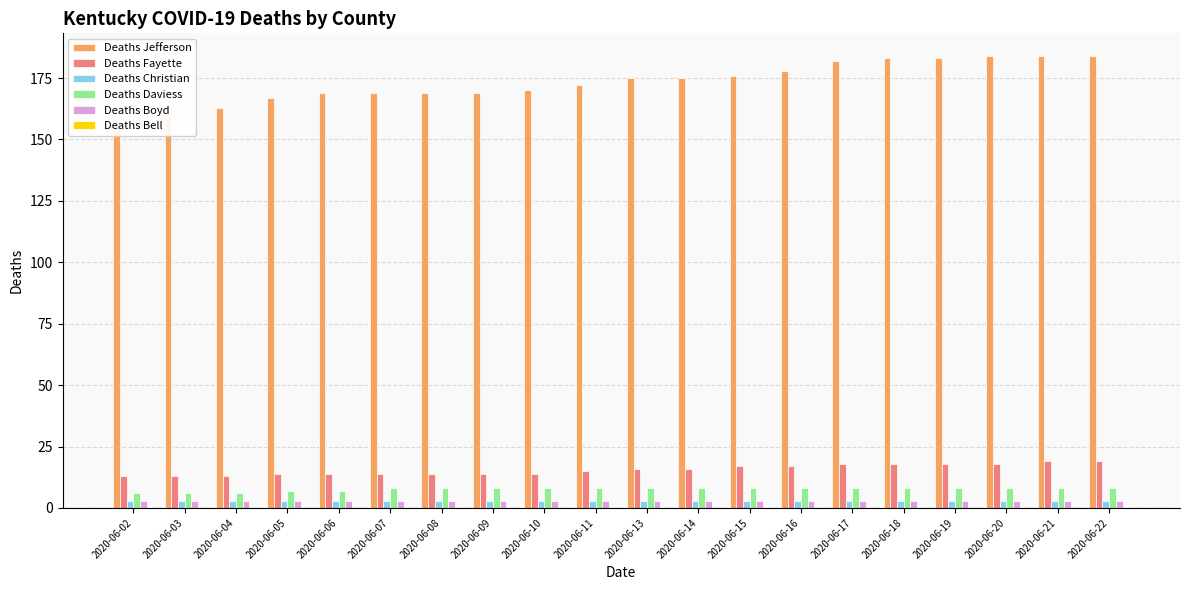

At which category is the sum across all series the highest?

2020-06-21